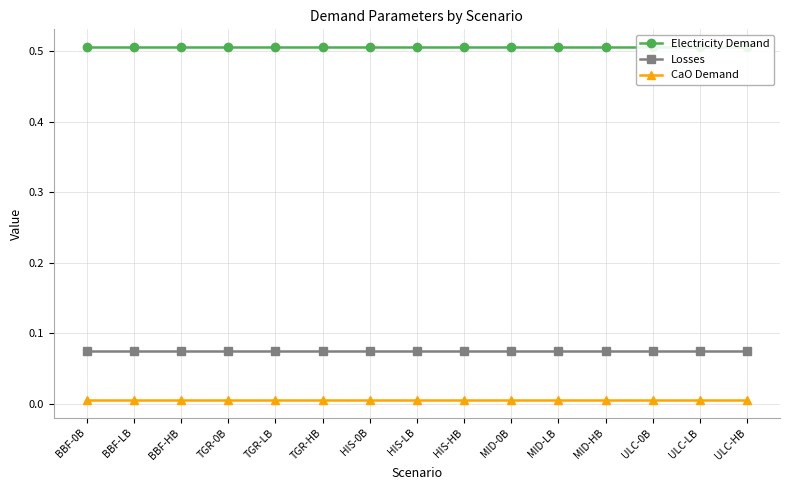

What is the label of the 13th point from the right?

BBF-HB